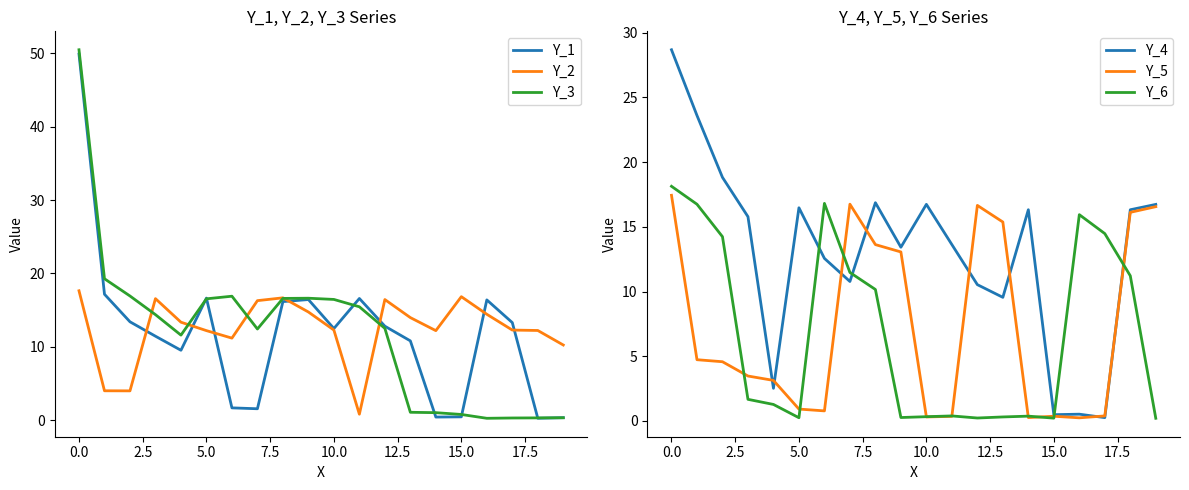

The value of Y_3 at 11 is 25.7. True or false?

False